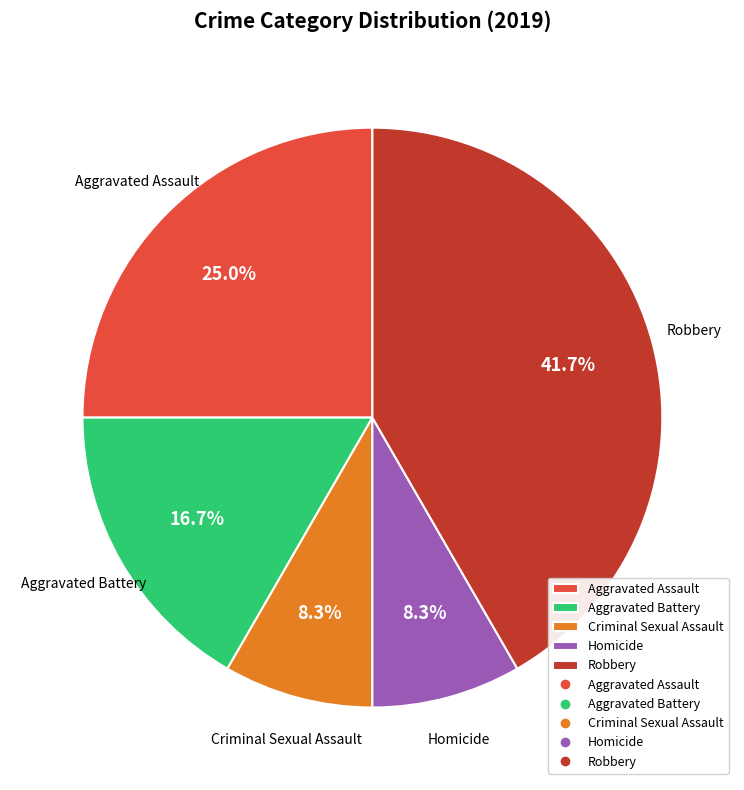

Does Criminal Sexual Assault represent more than half of the total?

No